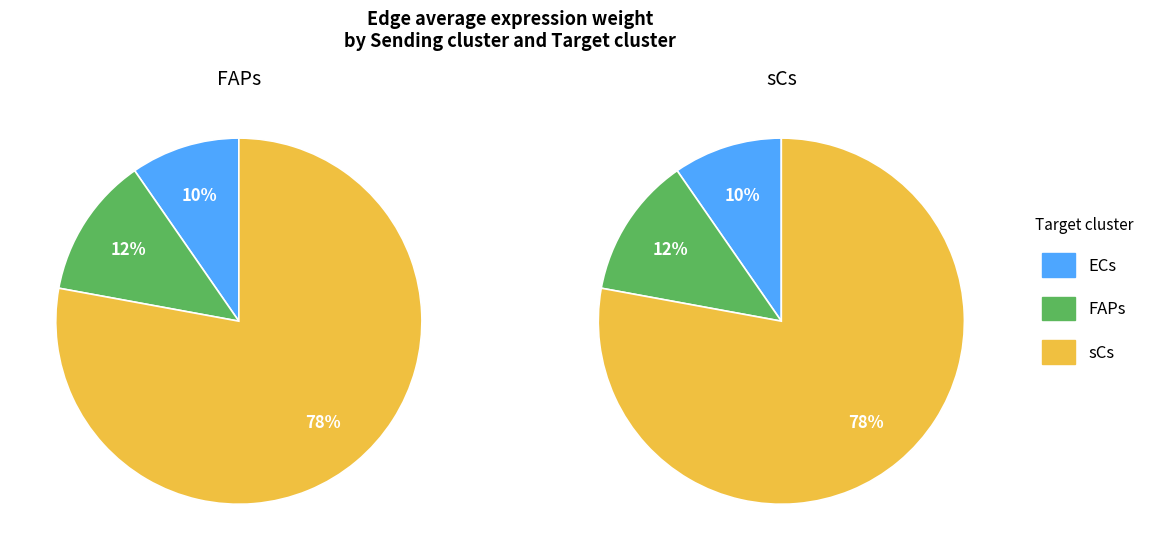

Is it true that sCs is 78% of the pie?

True